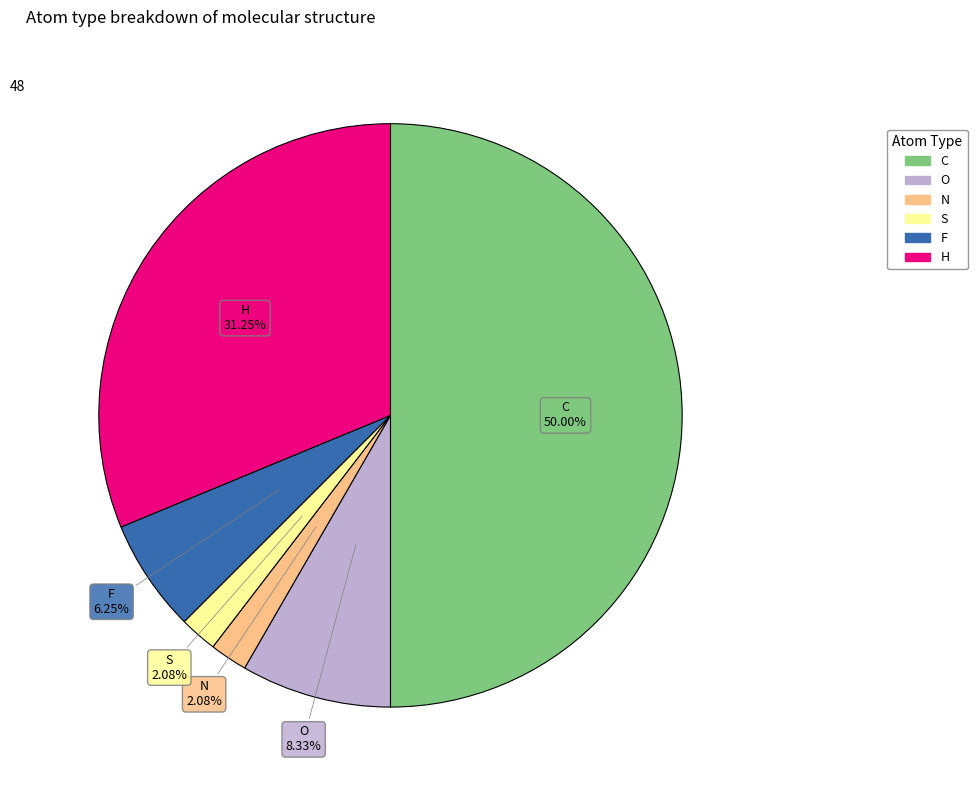

The O slice represents 8% of the pie. True or false?

True